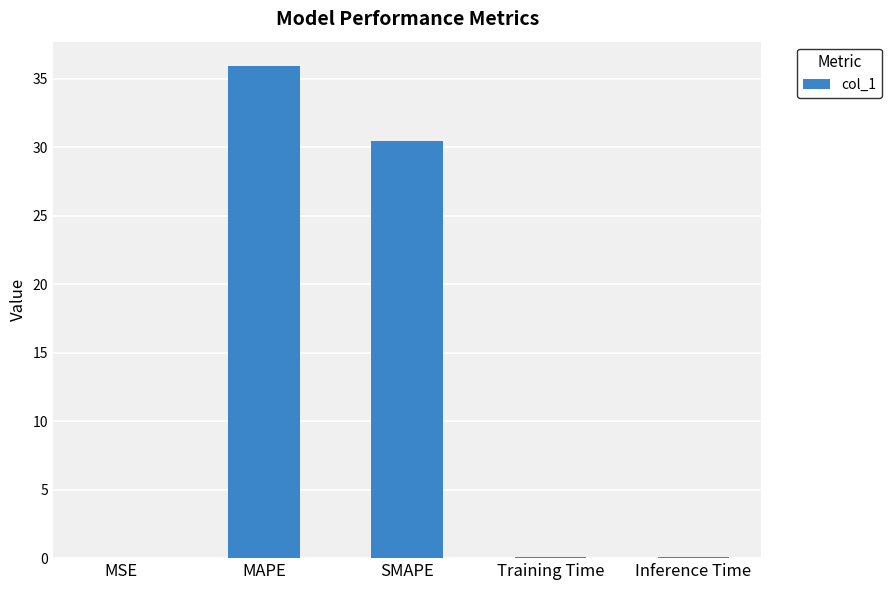

Between Inference Time and SMAPE, which is larger?

SMAPE